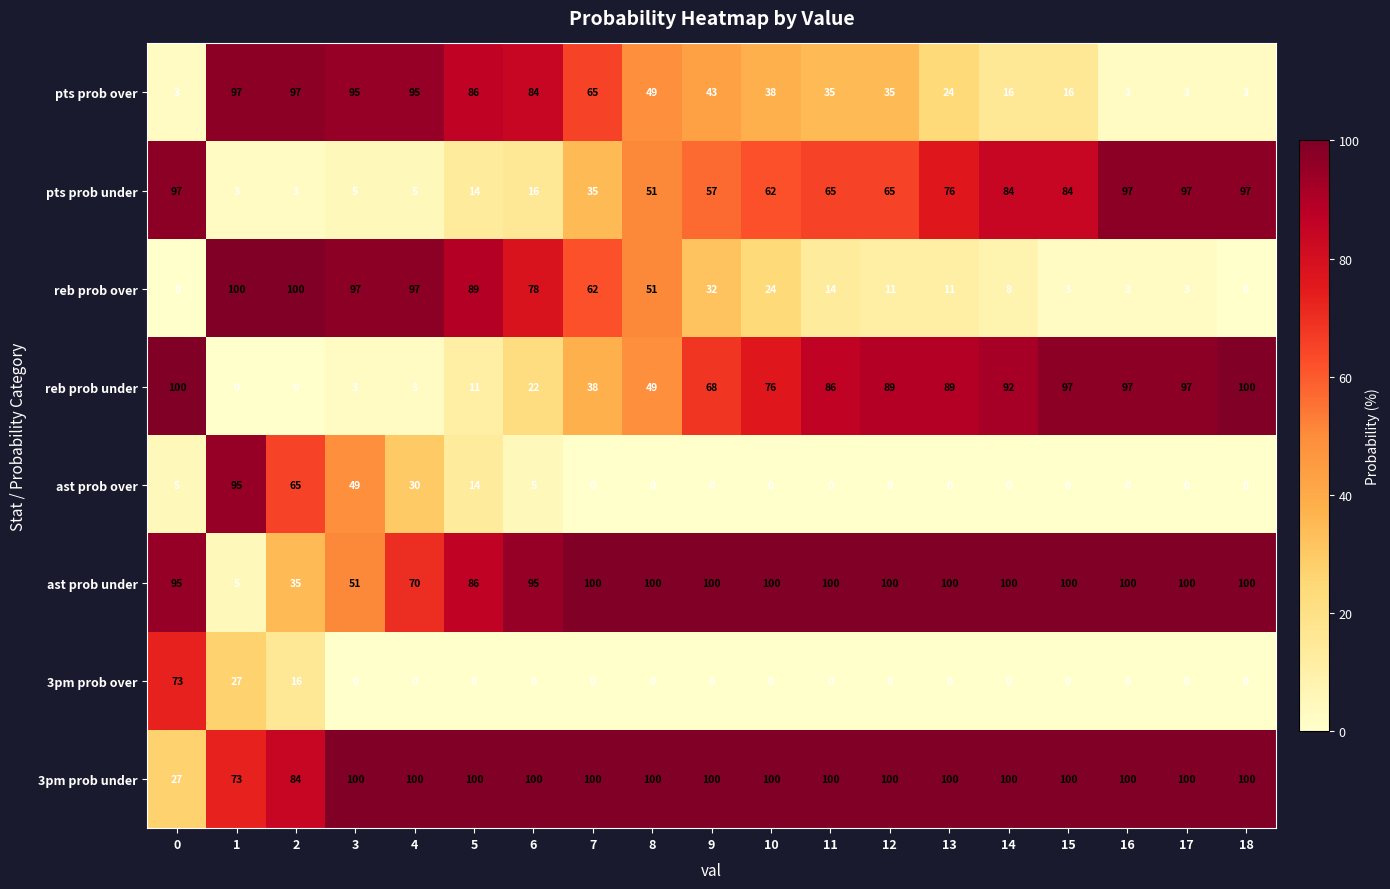

What is the difference between the highest and lowest values at 18?

100